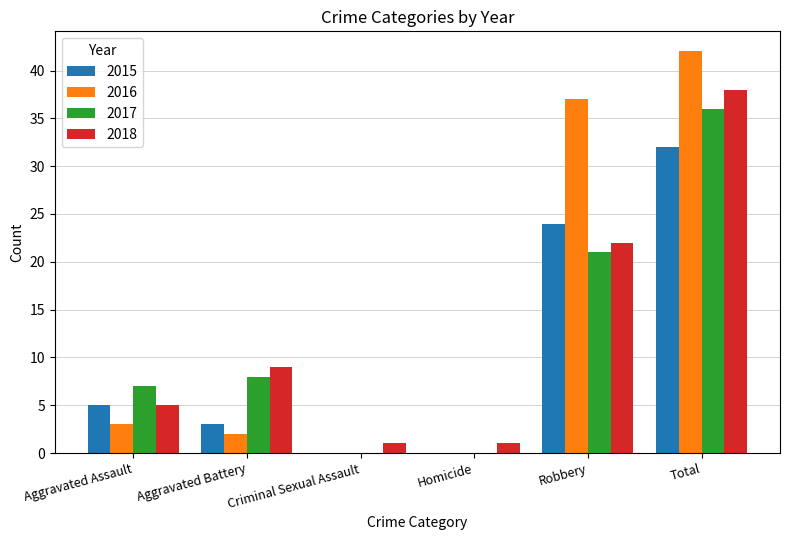

What is the average value of the 2015 series?

11